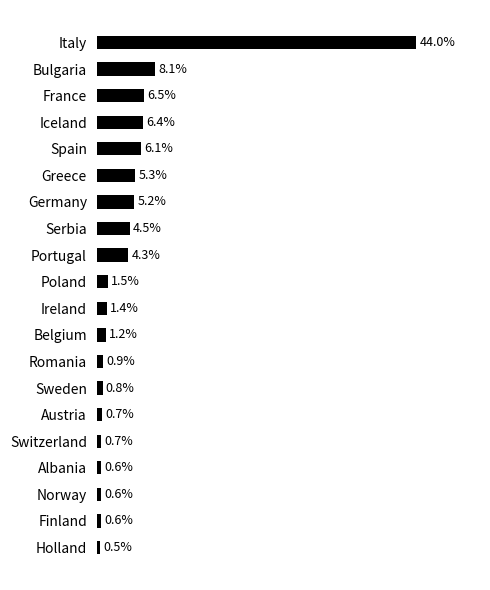

Are the bars horizontal?

Yes